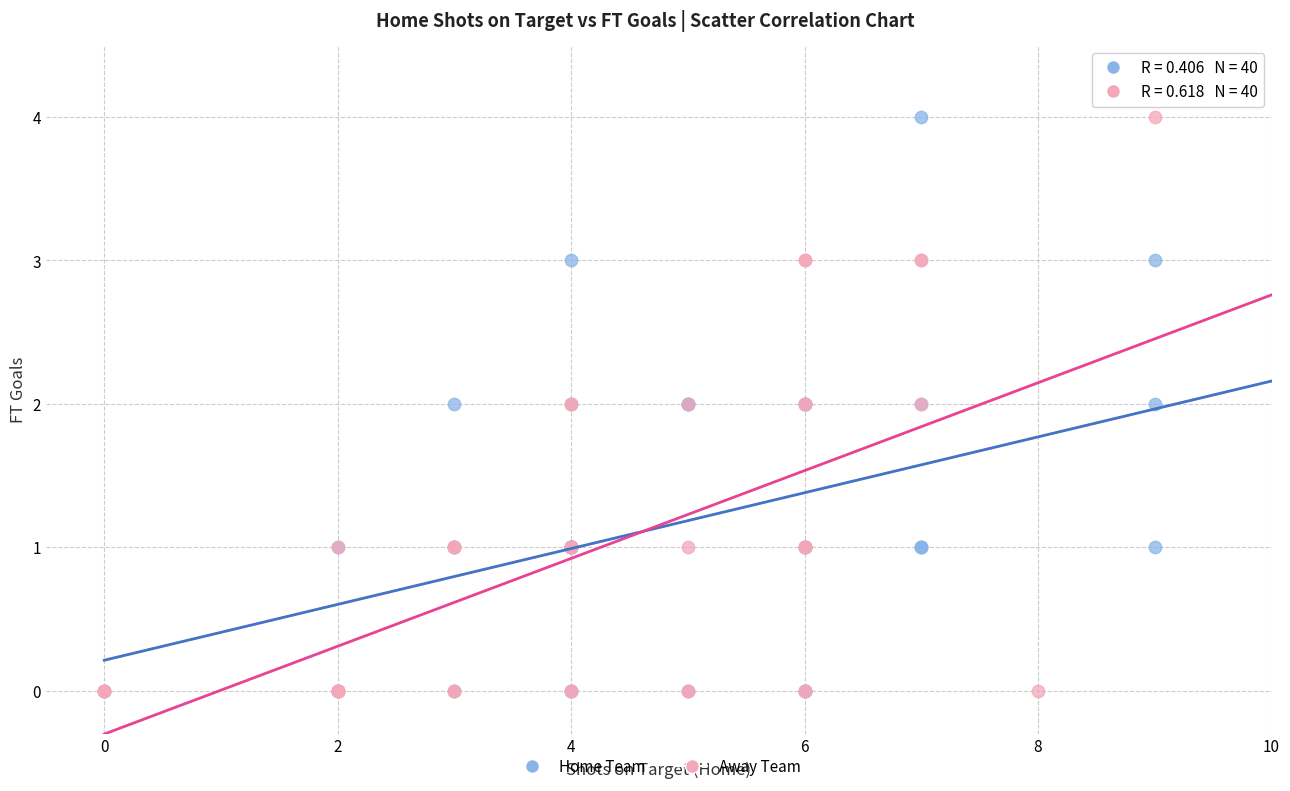

What are all the series names shown in the legend?

Home Team, Away Team